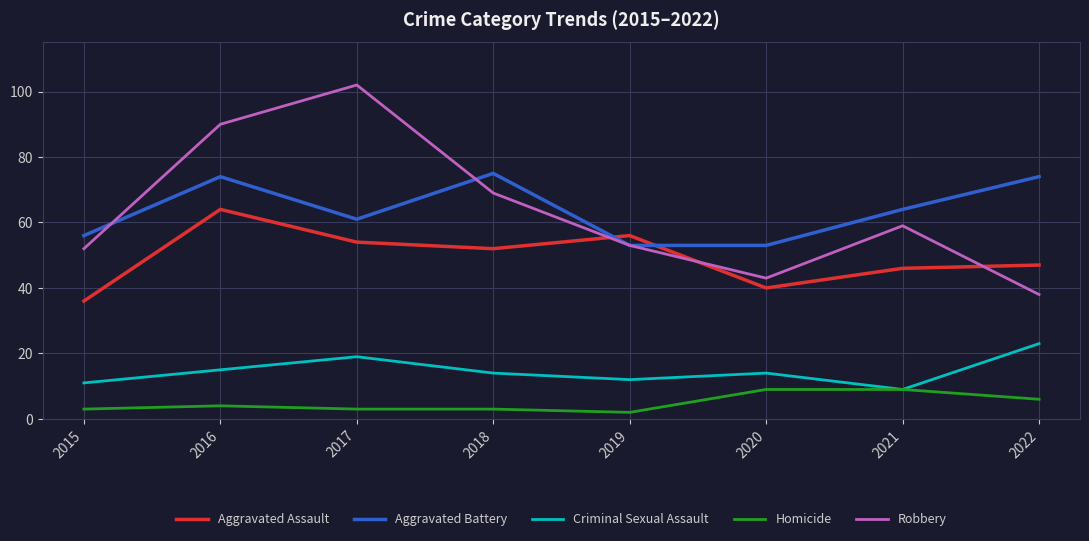

Reading left to right, transcribe all the data shown in this chart.

Aggravated Assault: 36	64	54	52	56	40	46	47
Aggravated Battery: 56	74	61	75	53	53	64	74
Criminal Sexual Assault: 11	15	19	14	12	14	9	23
Homicide: 3	4	3	3	2	9	9	6
Robbery: 52	90	102	69	53	43	59	38